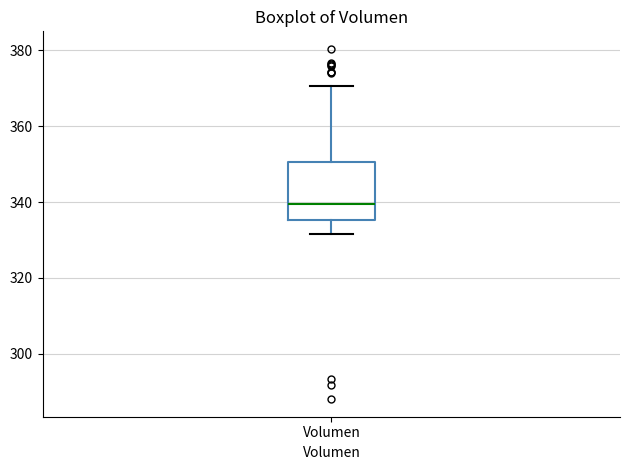

Read this box plot against the y-axis: the position of the median line, the range covered by the box, and the ends of both whiskers. The values are not printed on the chart, so give them approximately, as read against the axis.

median 340, box 336 to 350, whiskers 332 to 370